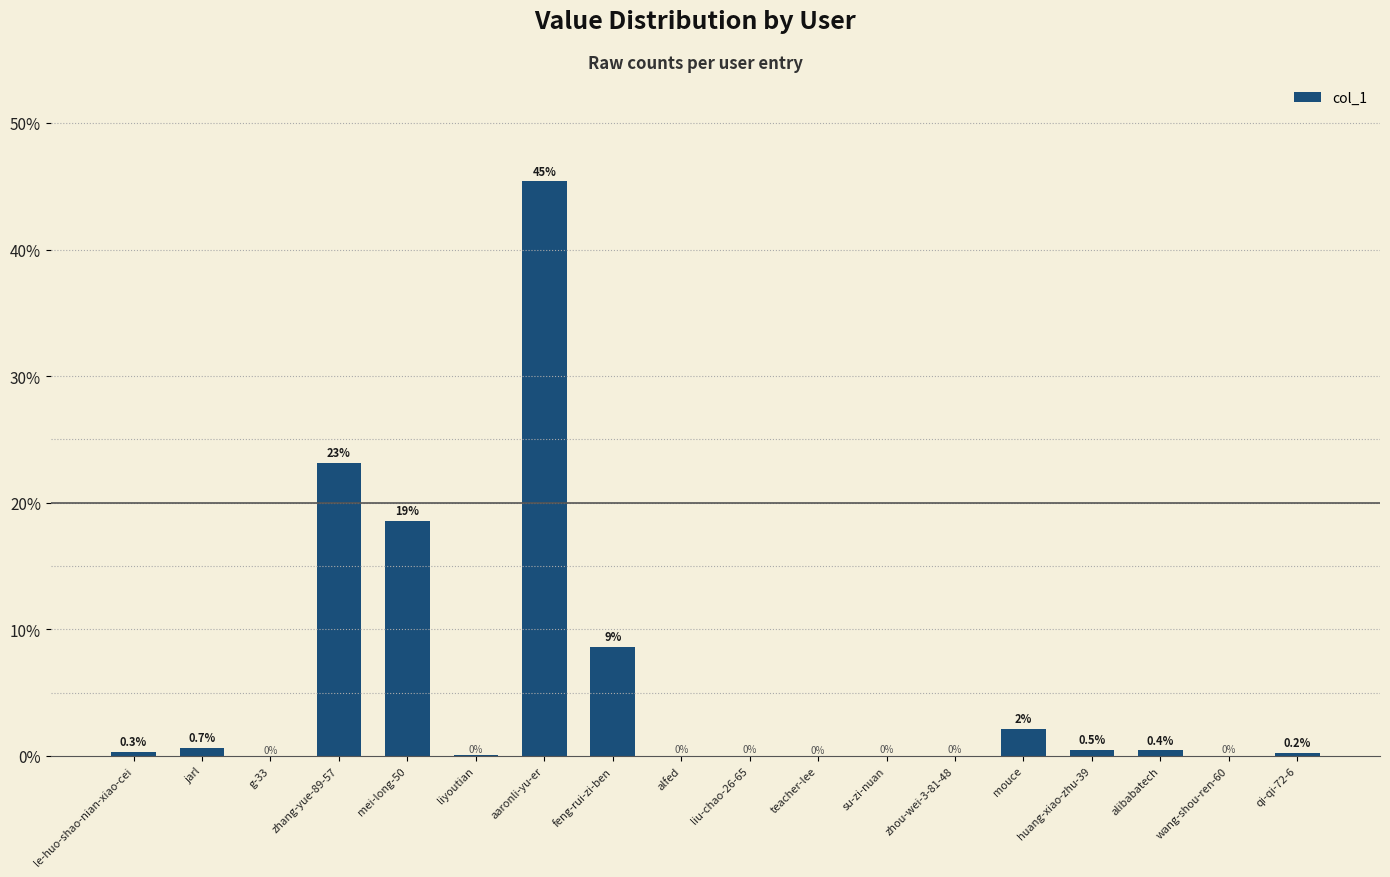

What is the maximum value shown in the chart?

45.4